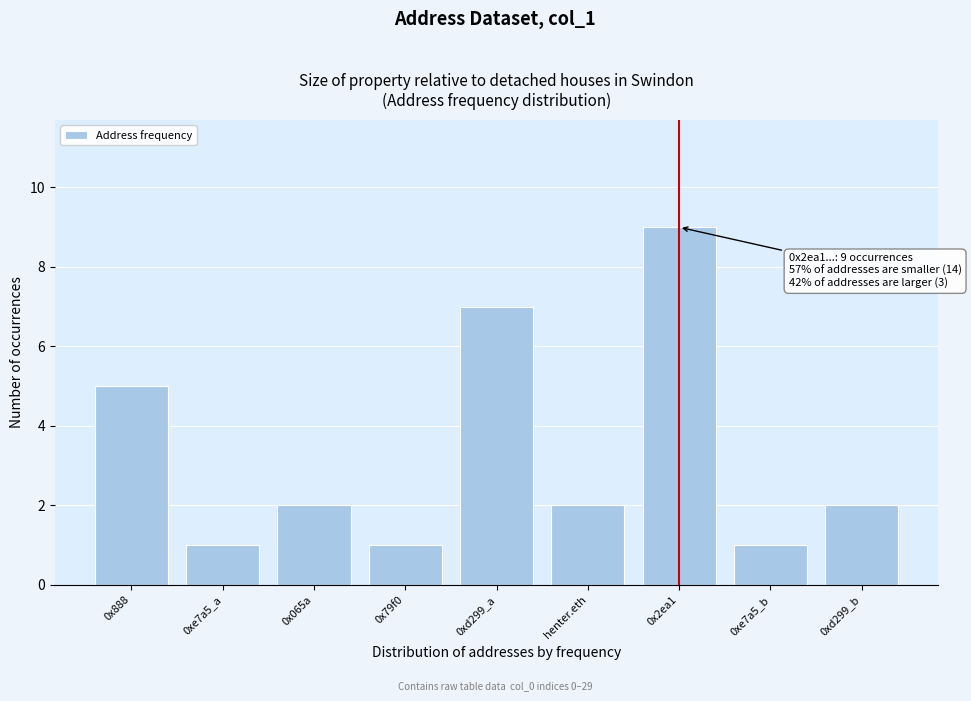

Reading right to left, transcribe all the data shown in this chart.

2	1	9	2	7	1	2	1	5